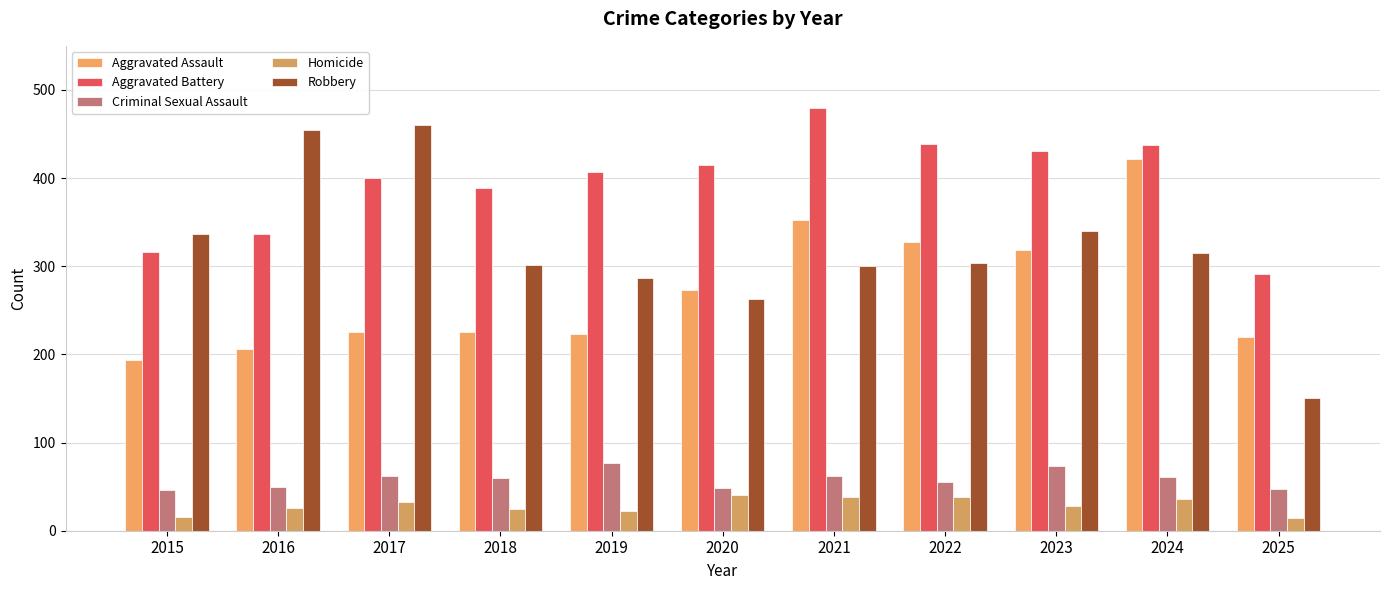

How many distinct data groups are displayed?

5